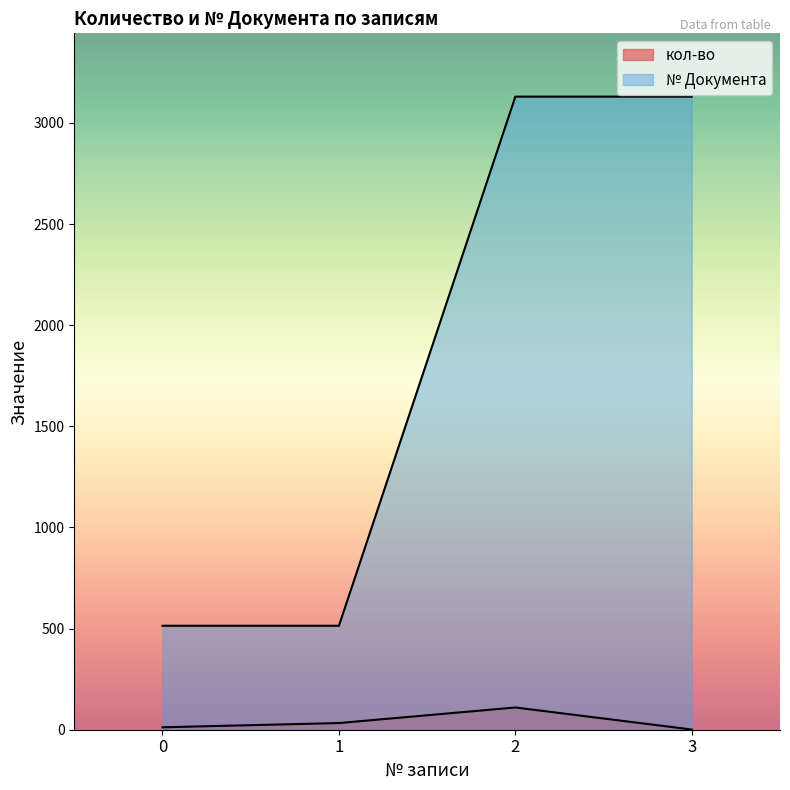

What are all the series names shown in the legend?

кол-во, № Документа